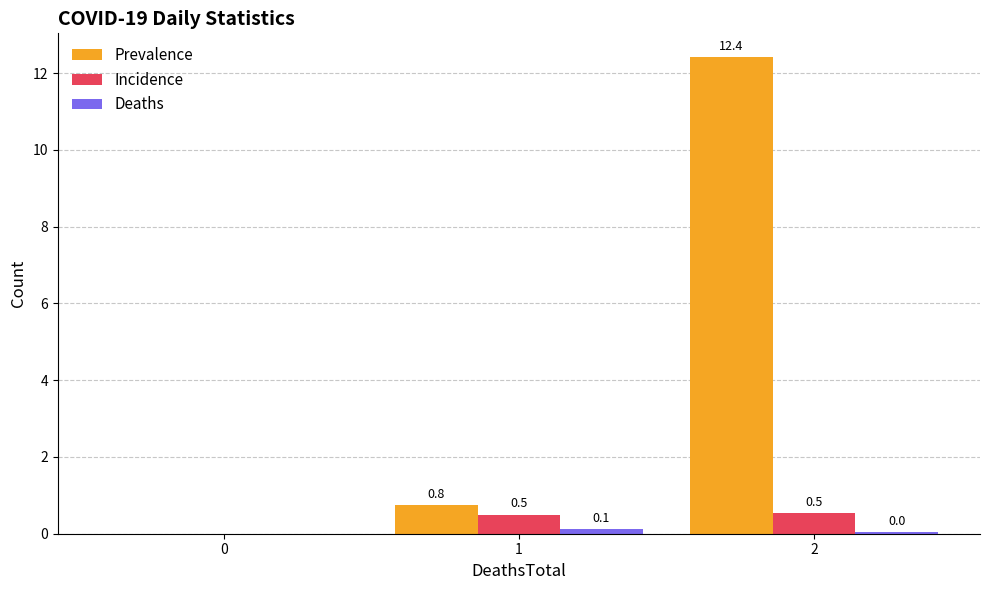

What is the sum of all Prevalence values?

13.2